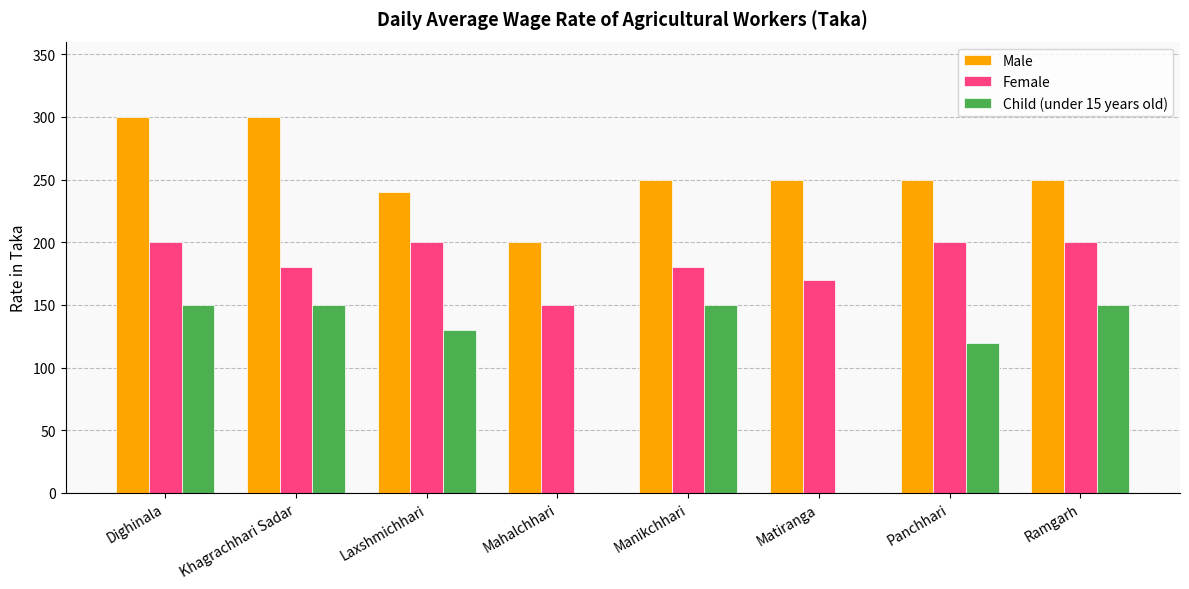

How many Female values are between 180 and 200?

6